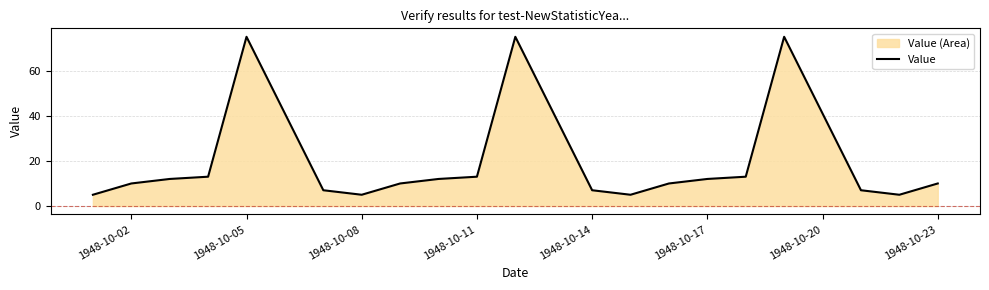

The chart shows a value of 3 at 1948-10-14. True or false?

False